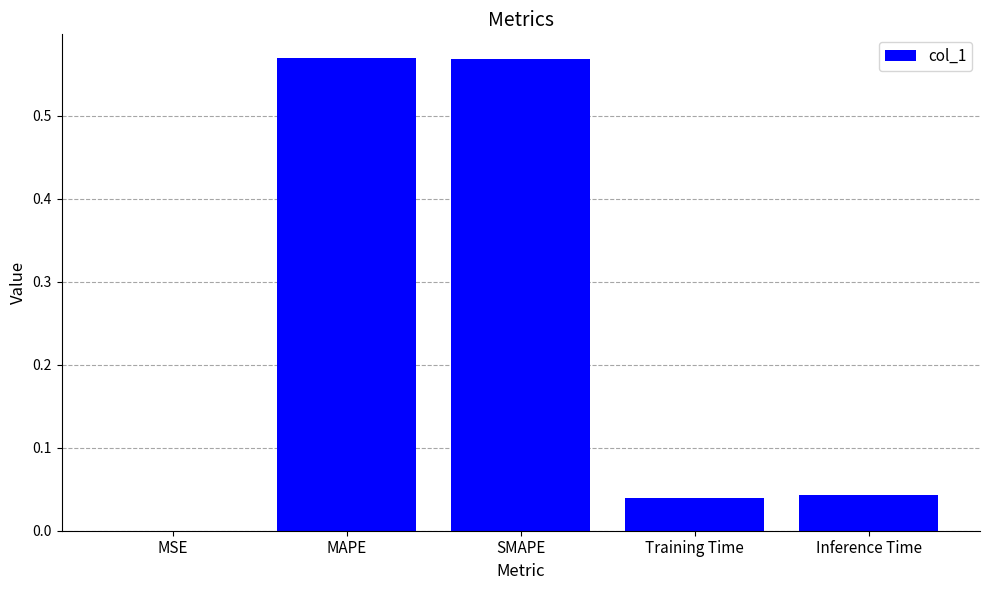

What is the average value?

0.2